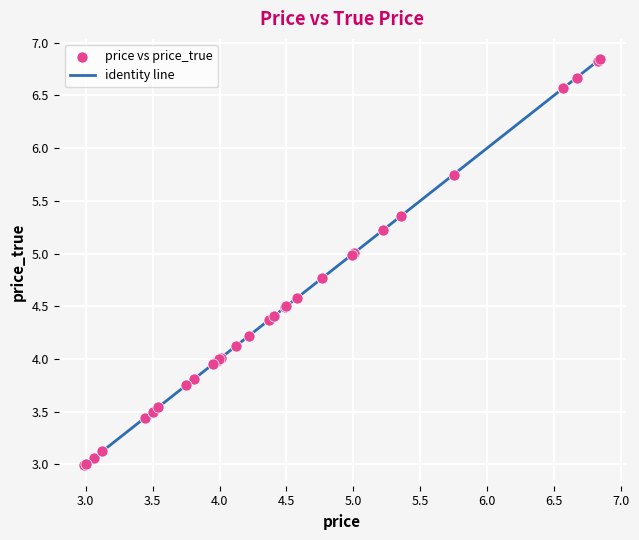

What is the minimum value shown in the chart?

3.0